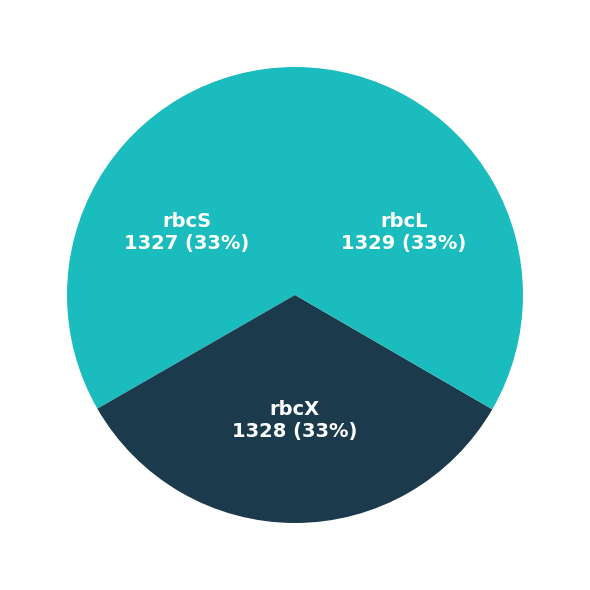

Combined, do rbcX and rbcS account for over 50%?

Yes